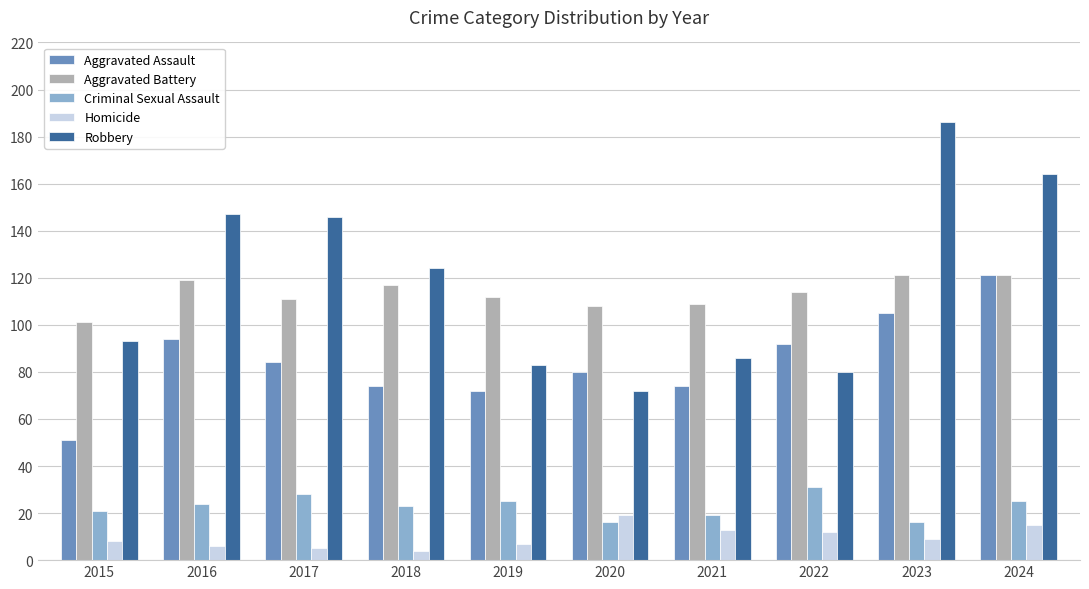

Which category has the highest value across all series?

2023